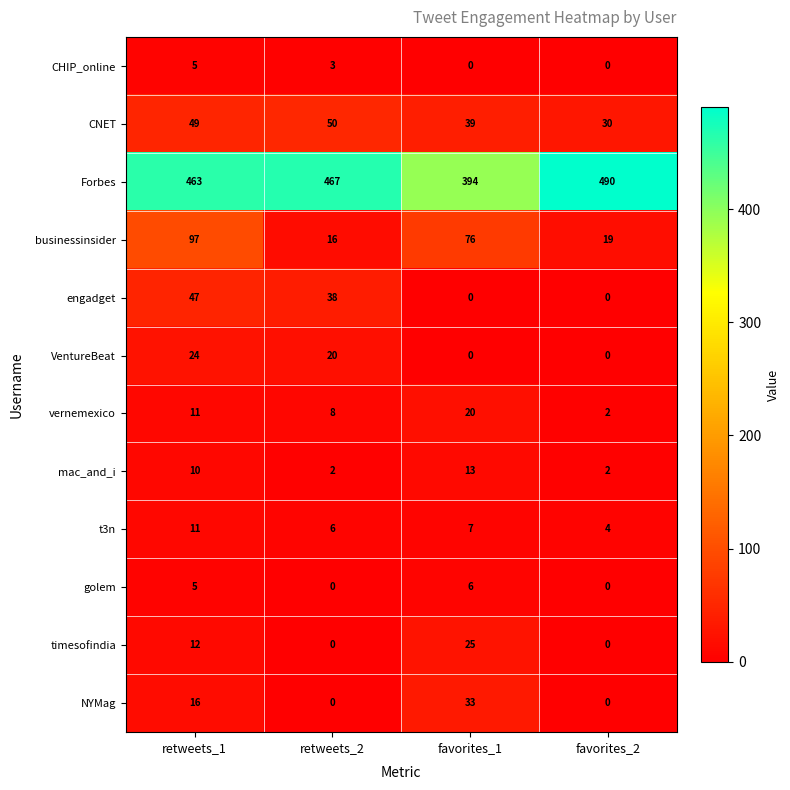

What is the sum of all t3n values?

28